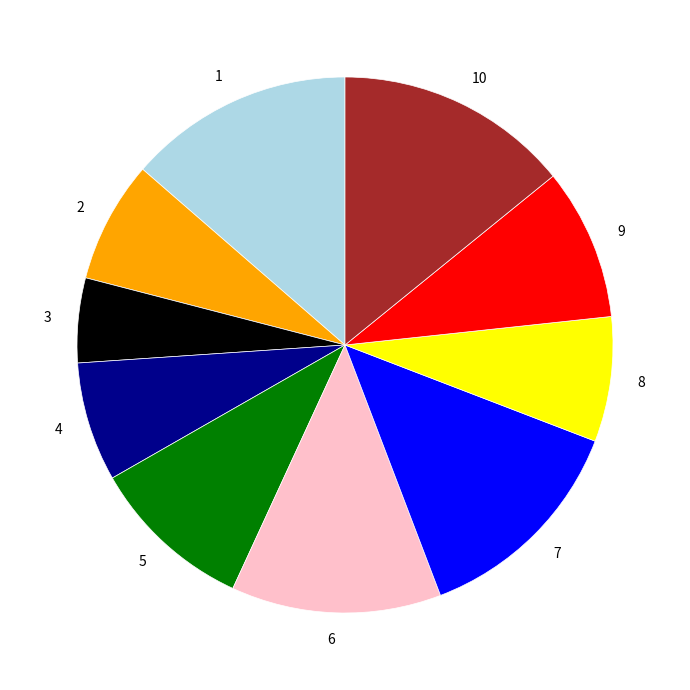

Which has a higher value, 5 or 2?

5